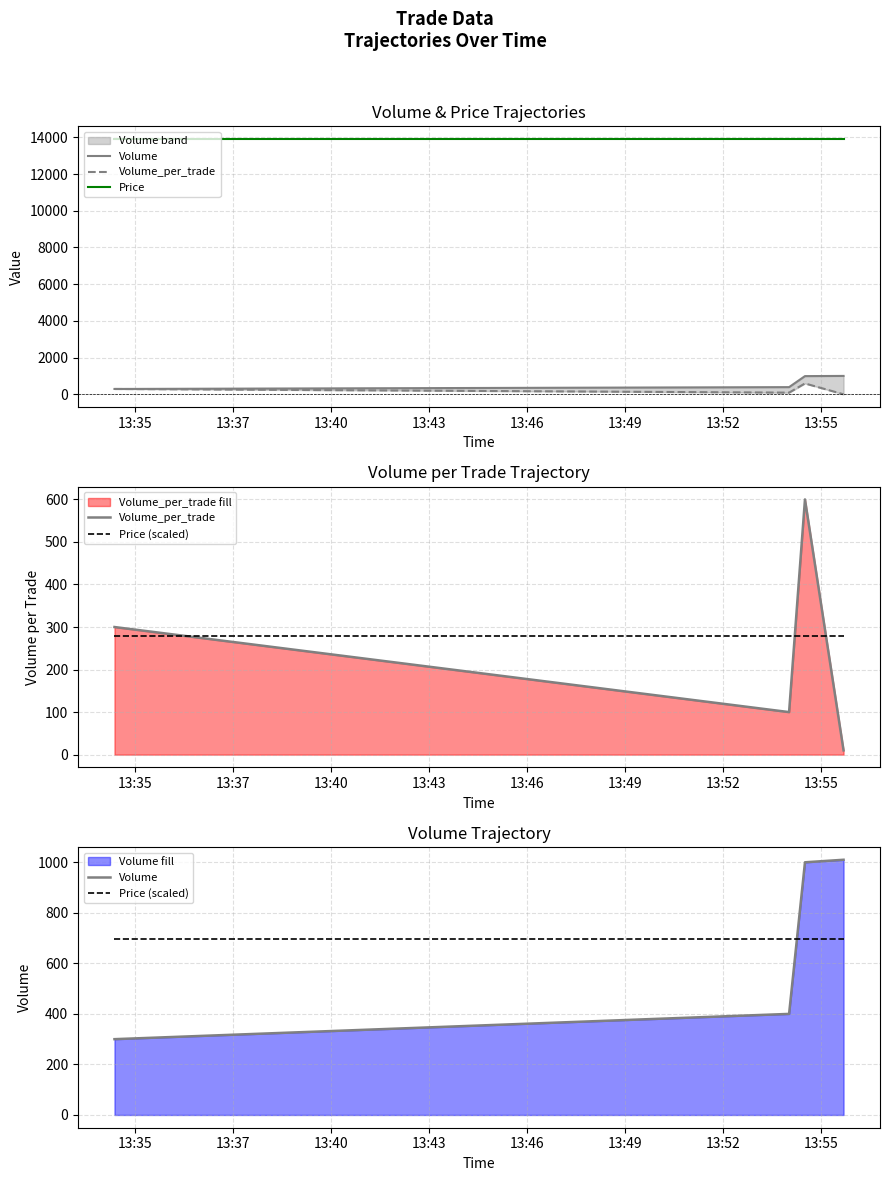

What is the maximum value for Volume?

1010